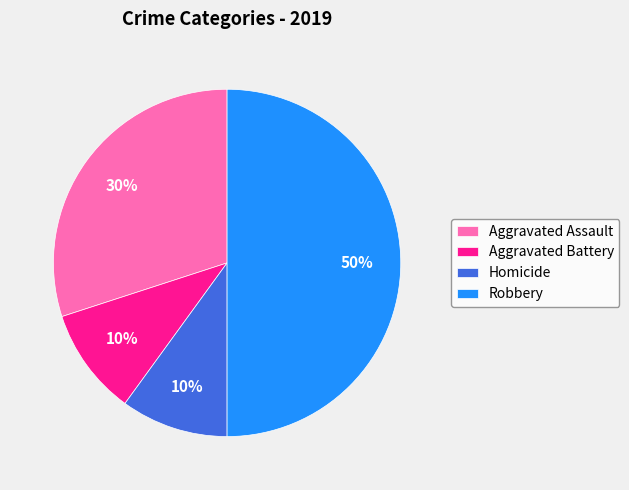

Between Homicide and Aggravated Assault, which is larger?

Aggravated Assault